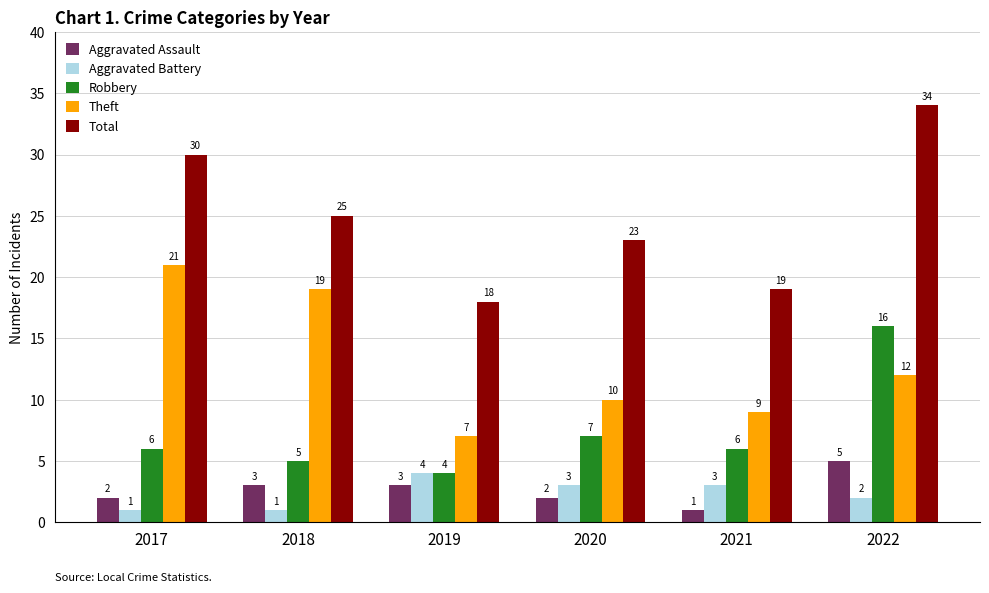

What are all the series names shown in the legend?

Aggravated Assault, Aggravated Battery, Robbery, Theft, Total